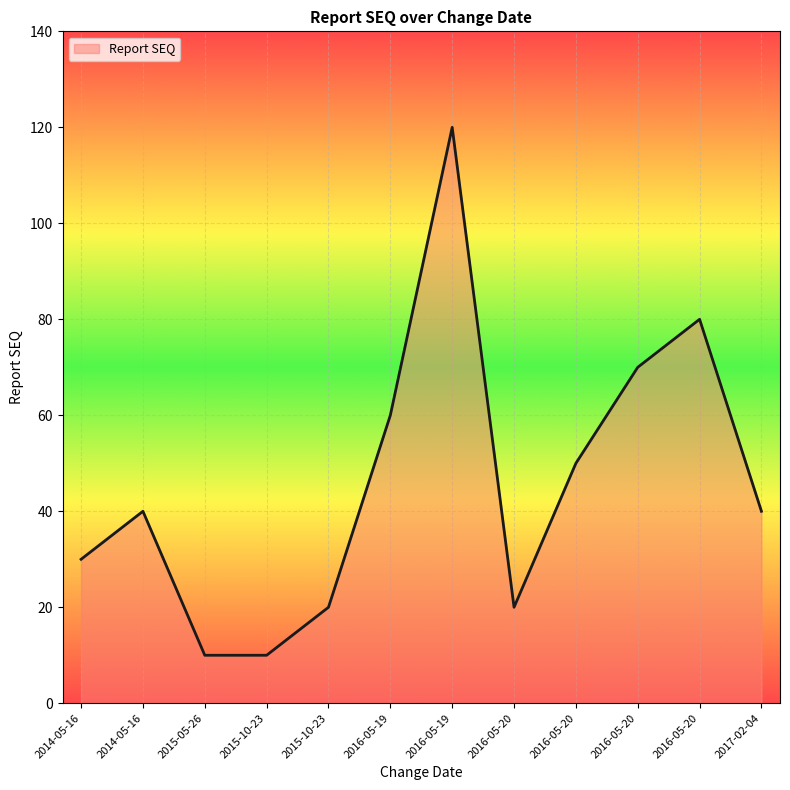

Does the chart display data point markers on the line(s)?

No